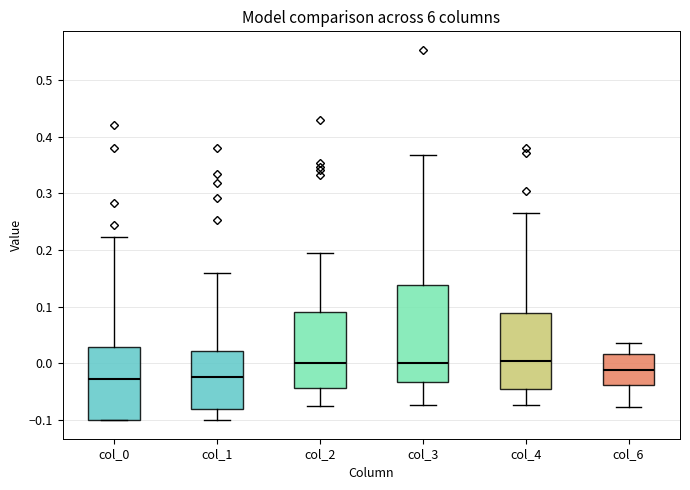

Reading left to right, transcribe this box plot: for each box, give where its median line is, the range the box spans, and where its two whiskers end, as read against the y-axis. The values are not printed on the chart, so give them approximately, as read against the axis.

col_0: median -0.03, box -0.10 to 0.03, whiskers -0.10 to 0.22
col_1: median -0.02, box -0.08 to 0.02, whiskers -0.10 to 0.16
col_2: median 0.00, box -0.04 to 0.09, whiskers -0.08 to 0.20
col_3: median 0.00, box -0.03 to 0.14, whiskers -0.07 to 0.37
col_4: median 0.00, box -0.04 to 0.09, whiskers -0.07 to 0.27
col_6: median -0.01, box -0.04 to 0.02, whiskers -0.08 to 0.04